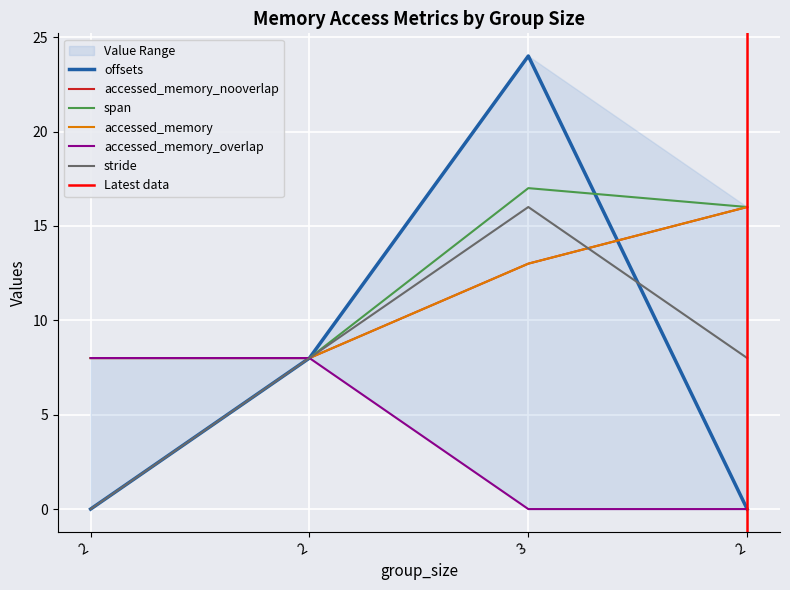

What is the total value across all series at 2?

32